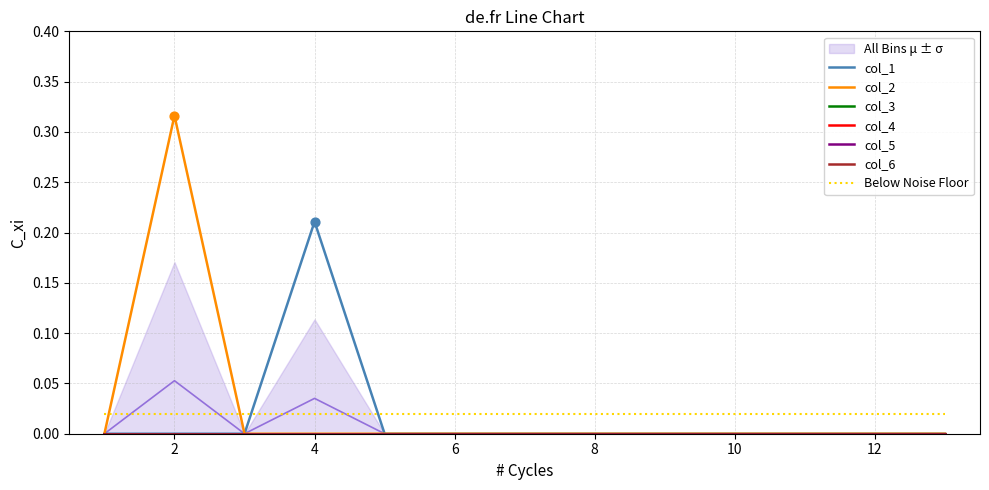

Which series reaches the minimum Y coordinate?

col_1